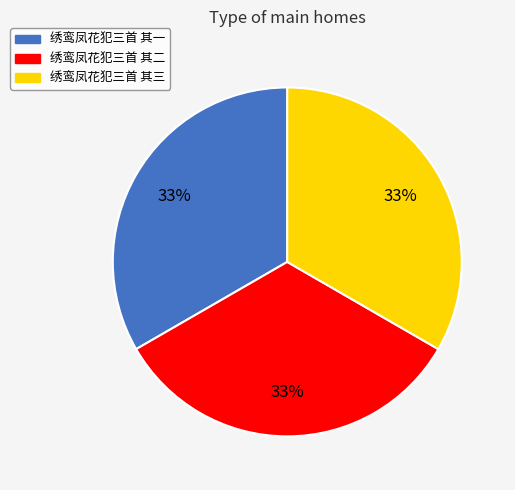

To the nearest percent, what is the average slice percentage?

33%